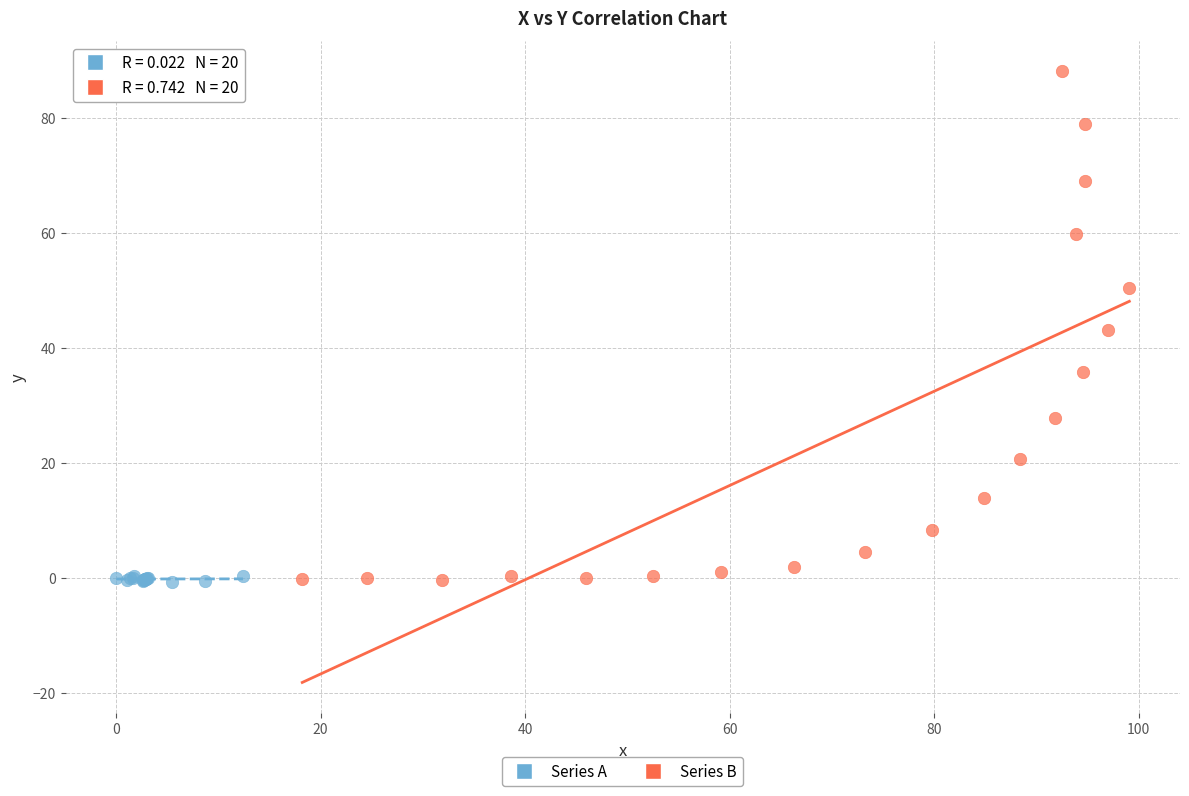

What are all the series names shown in the legend?

Series A, Series B